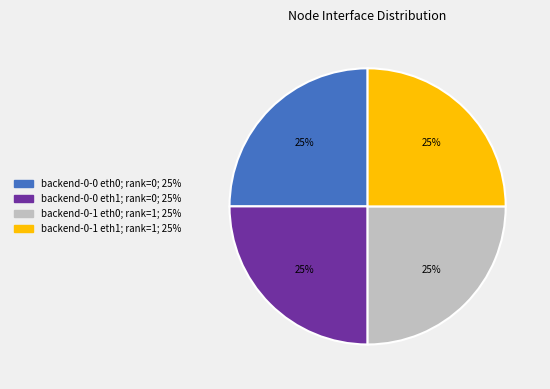

Approximately how many times larger is the value at backend-0-0 eth1; rank=0; 25% compared to backend-0-0 eth0; rank=0; 25%?

1.0